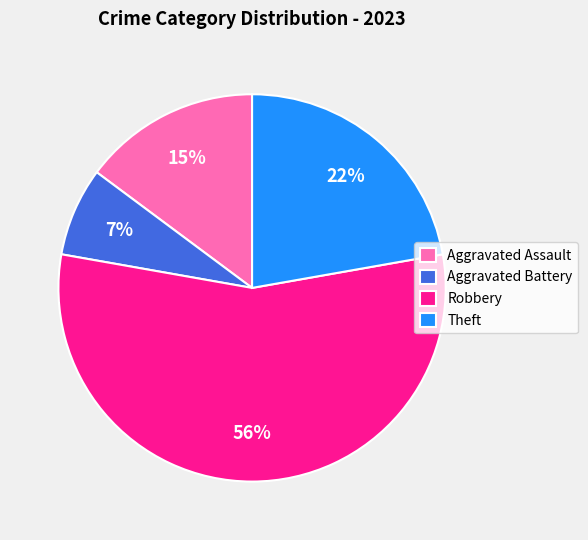

To the nearest percent, what portion does Theft represent?

22%